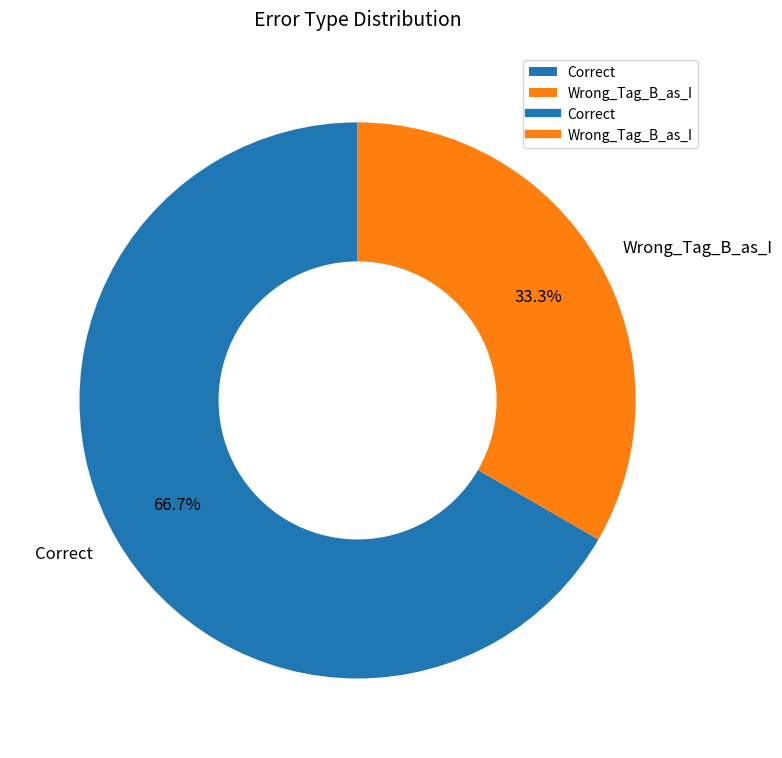

What percentage is the Correct slice, to the nearest percent?

67%